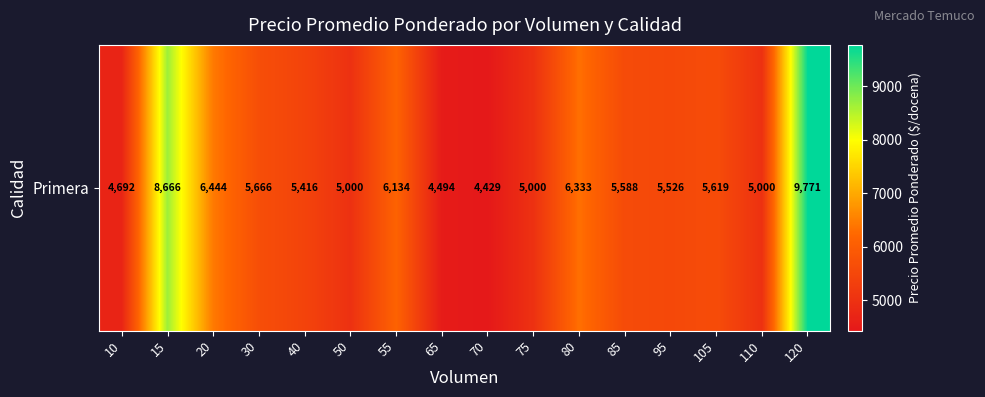

At which category does the chart reach its peak across all series?

120